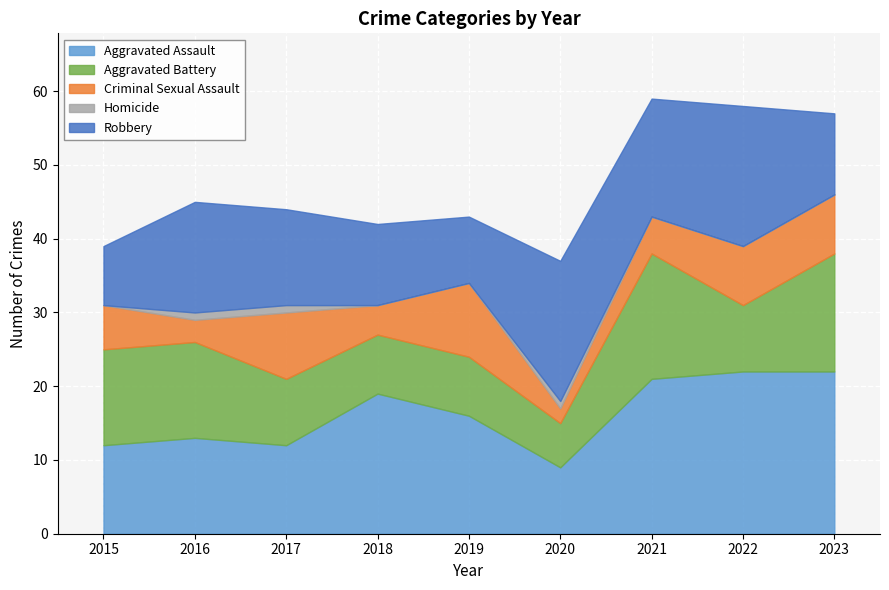

At how many categories does at least one series exceed 4?

9